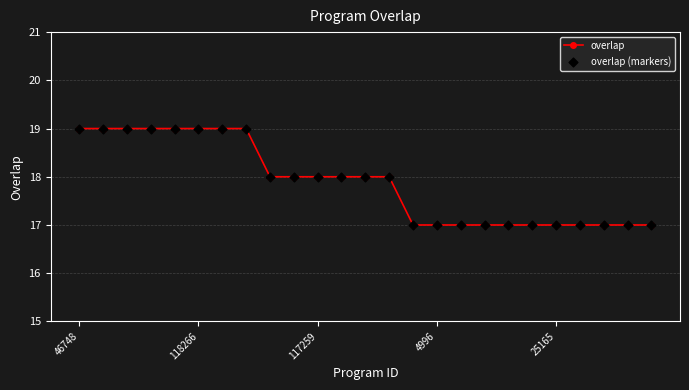

What is the maximum value shown in the chart?

19